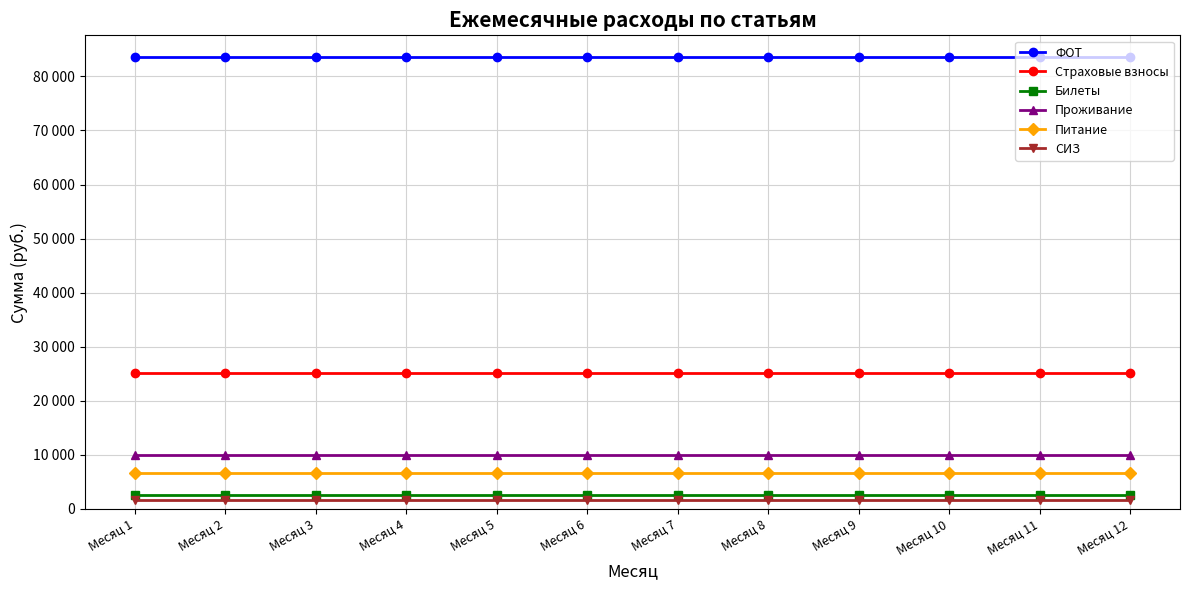

Is this an area chart (filled region under the line)?

No